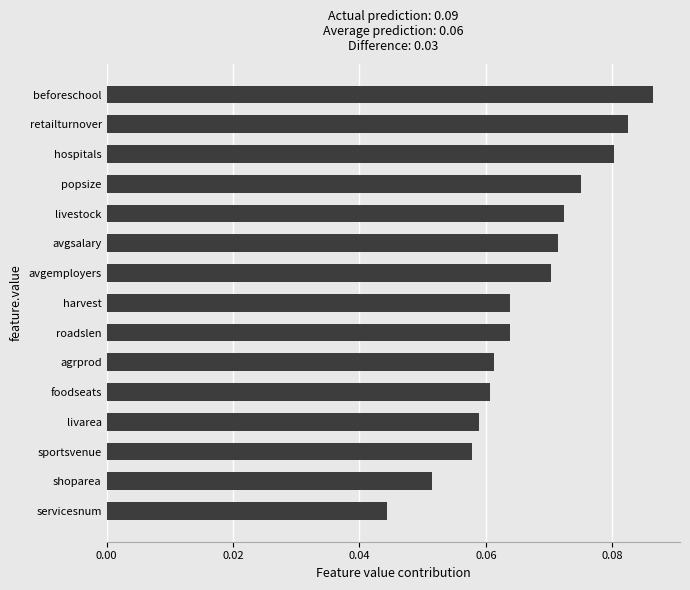

Is it true that the value at retailturnover is 0.0?

False